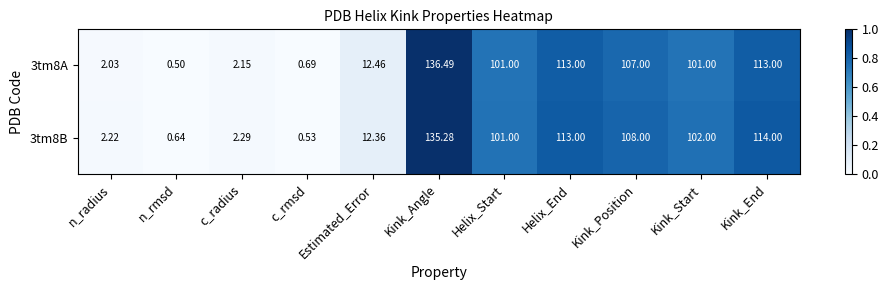

Between Estimated_Error and Helix_Start, which series saw the biggest shift?

3tm8B